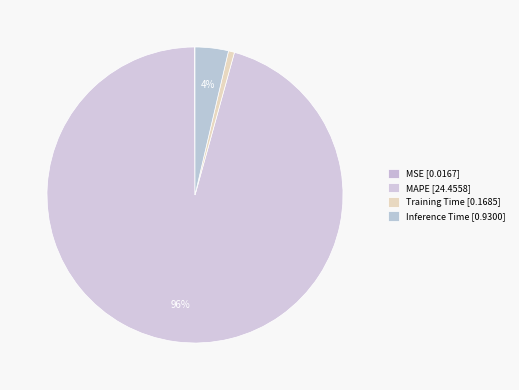

Combined, what portion of the pie is MSE and MAPE?

95.7%